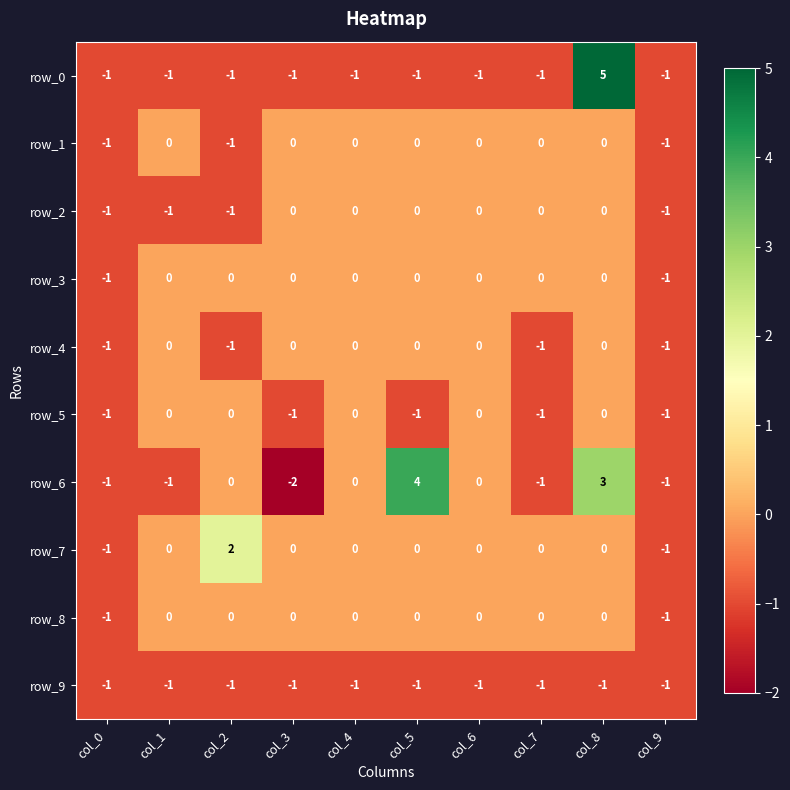

At which category is the sum across all series the highest?

col_8